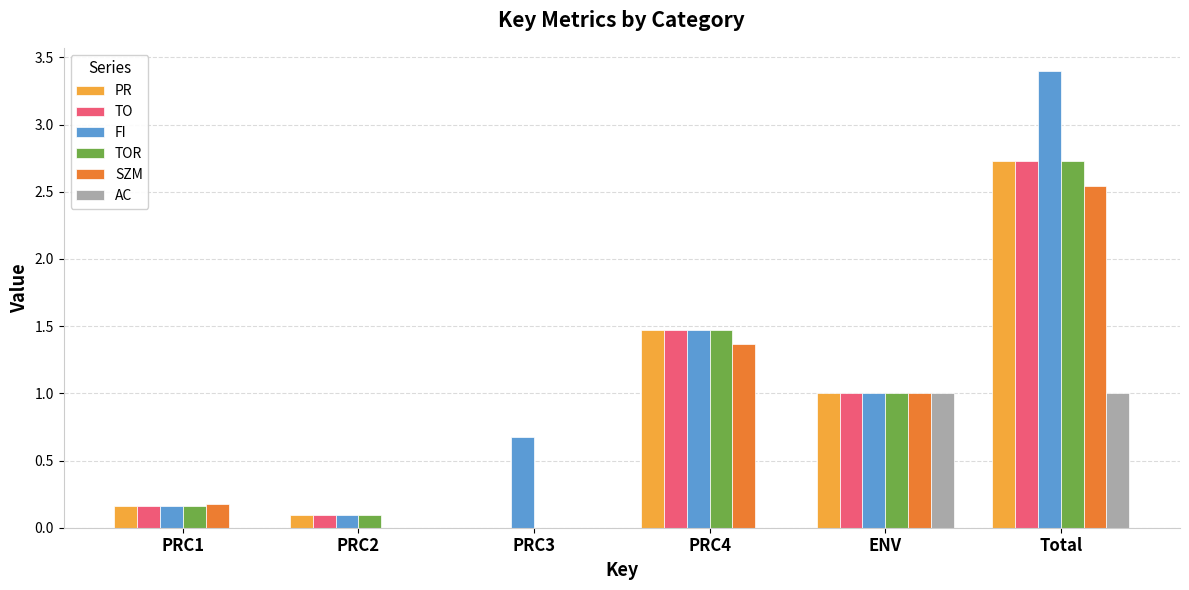

Which category has the highest value in the TOR series?

Total